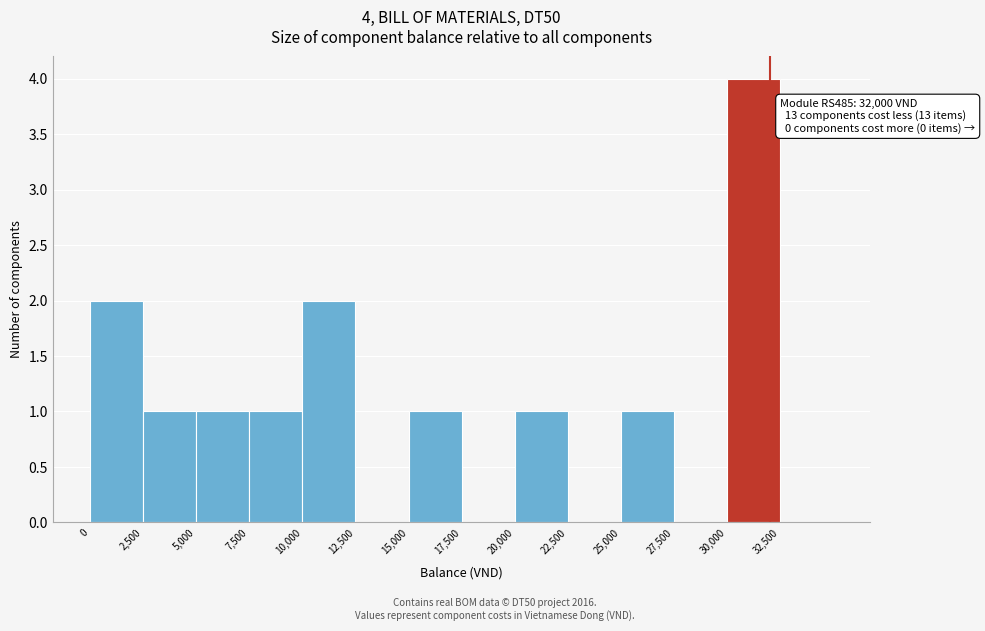

Over which range of the x-axis is the bar tallest?

30000 to 32500